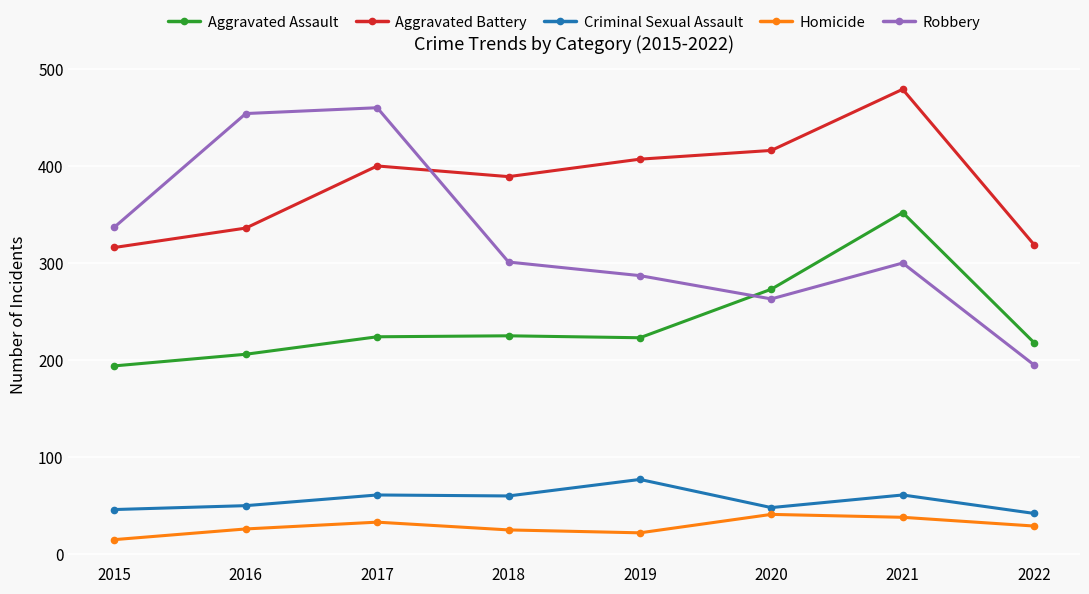

What are all the series names shown in the legend?

Aggravated Assault, Aggravated Battery, Criminal Sexual Assault, Homicide, Robbery